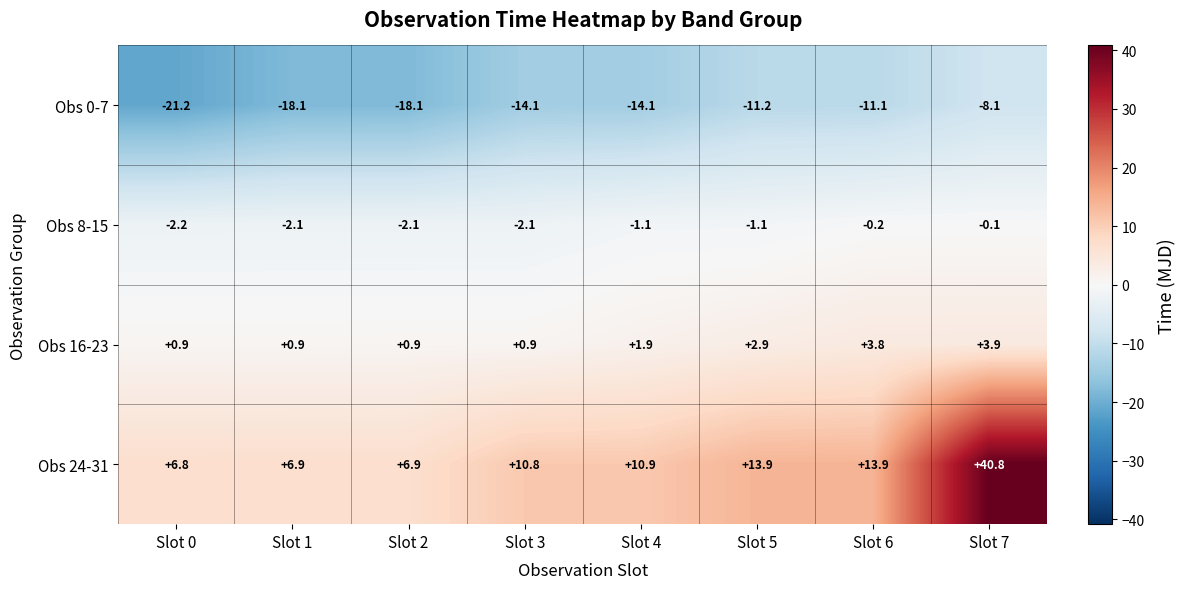

What value does the Obs 24-31 series have at Slot 7?

40.8